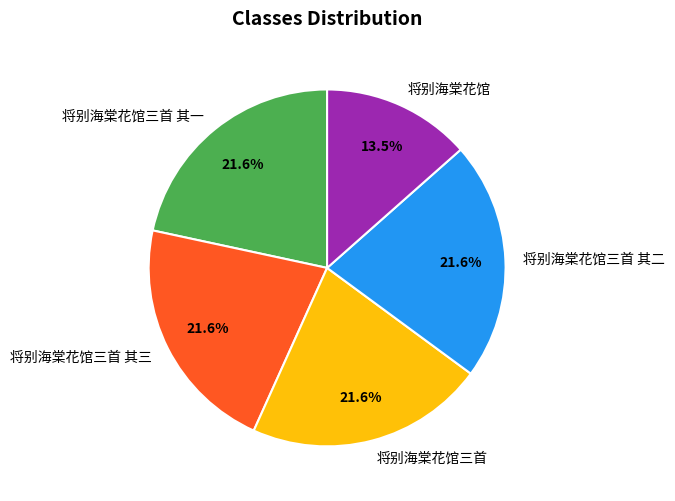

Is it true that 将别海棠花馆三首 其三 is 22% of the pie?

True